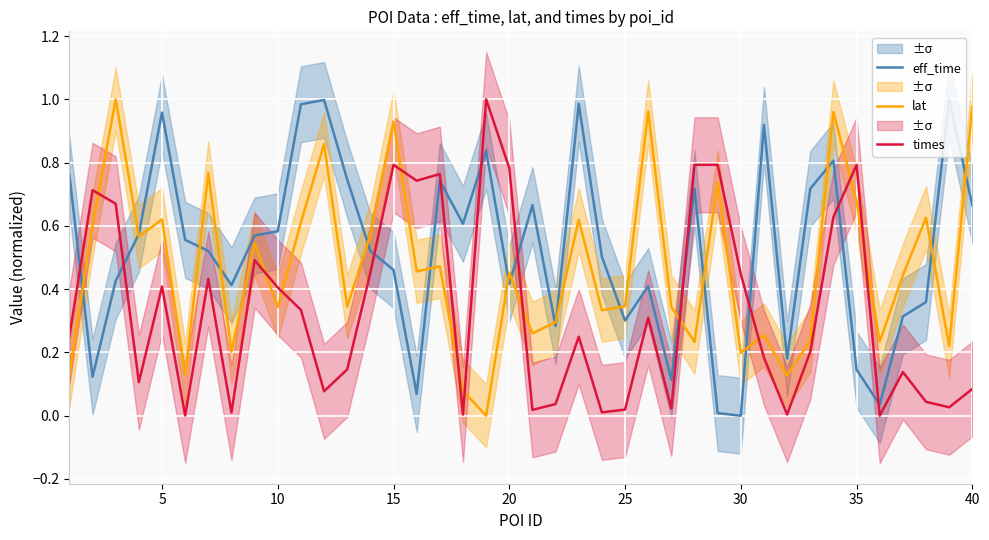

What is the value of the times point at the 15th from the left?

0.8